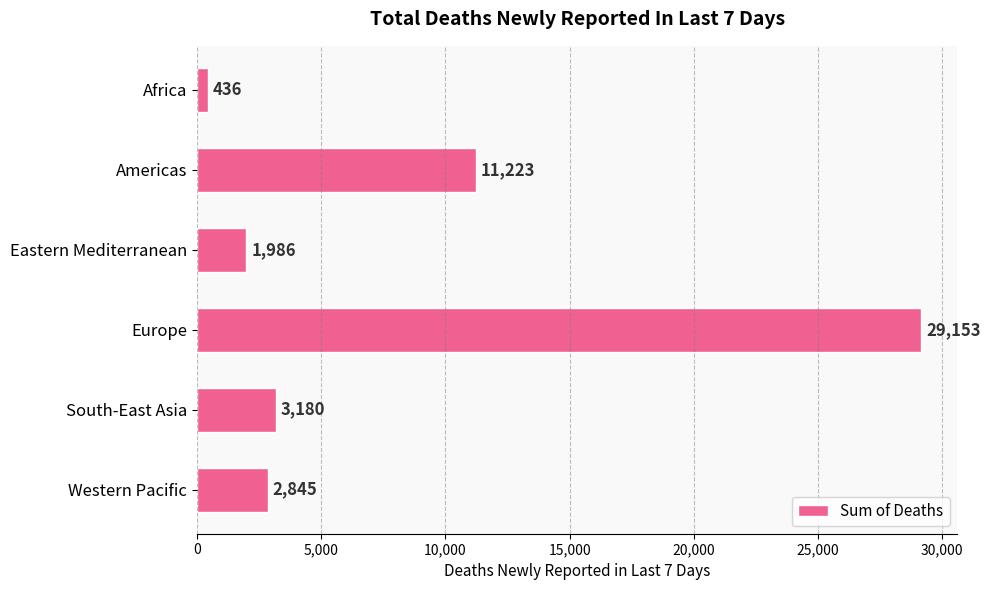

How many values are below 3180?

3